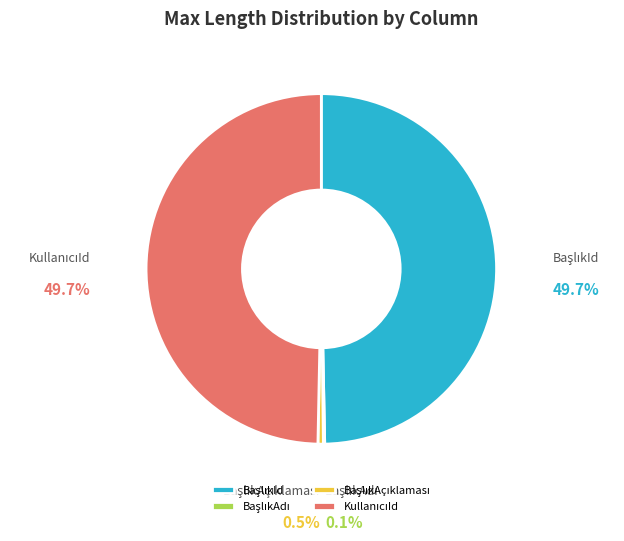

Is there any slice that represents more than half of the pie?

No